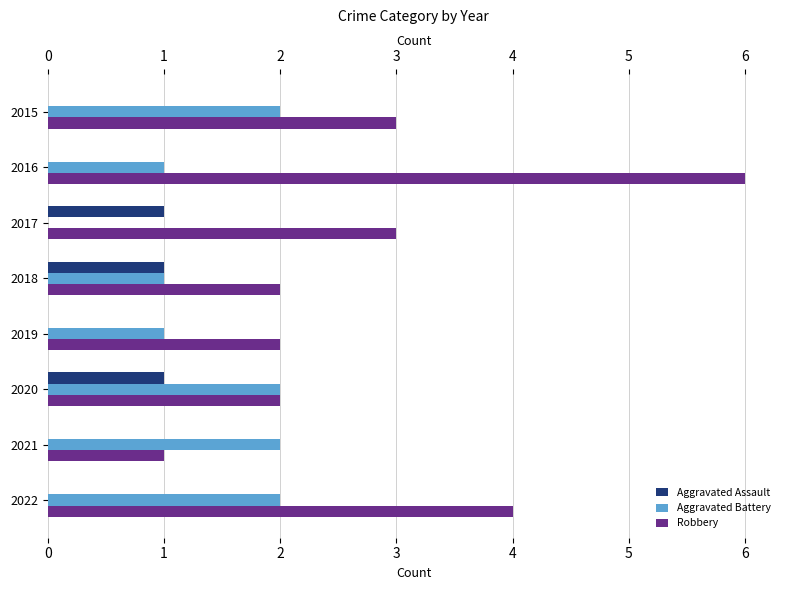

What is the maximum value for Robbery?

6